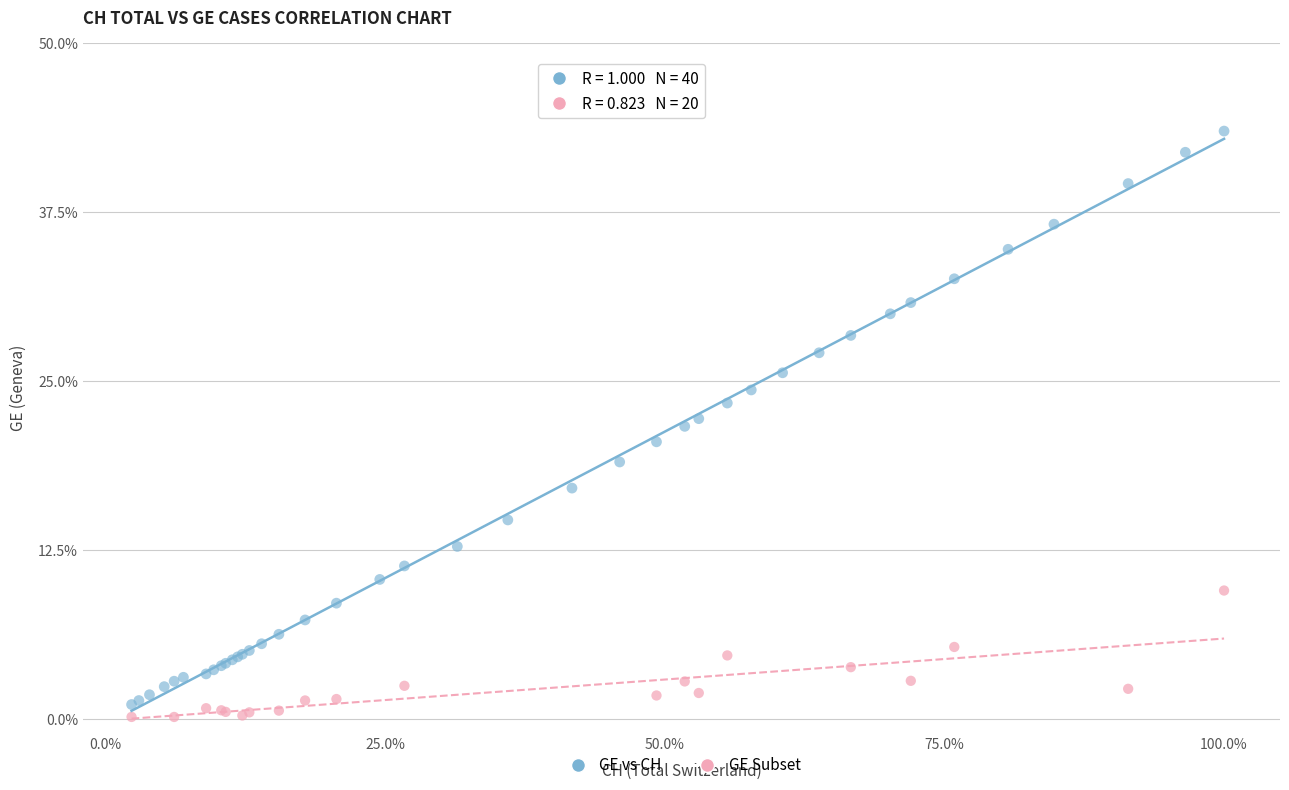

What are all the series names shown in the legend?

GE vs CH, GE Subset